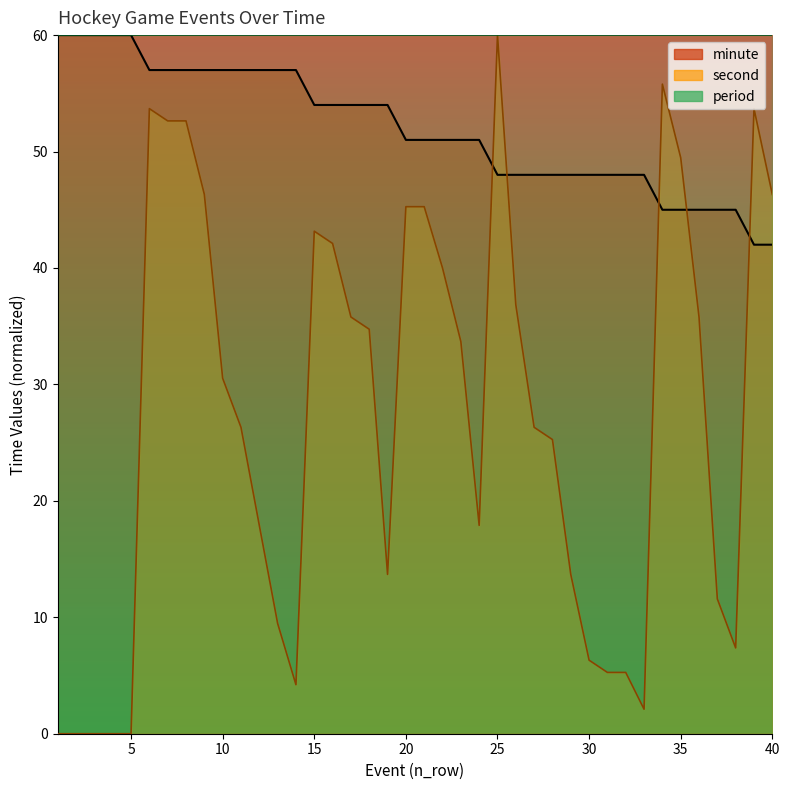

What is the greatest value displayed?

60.0